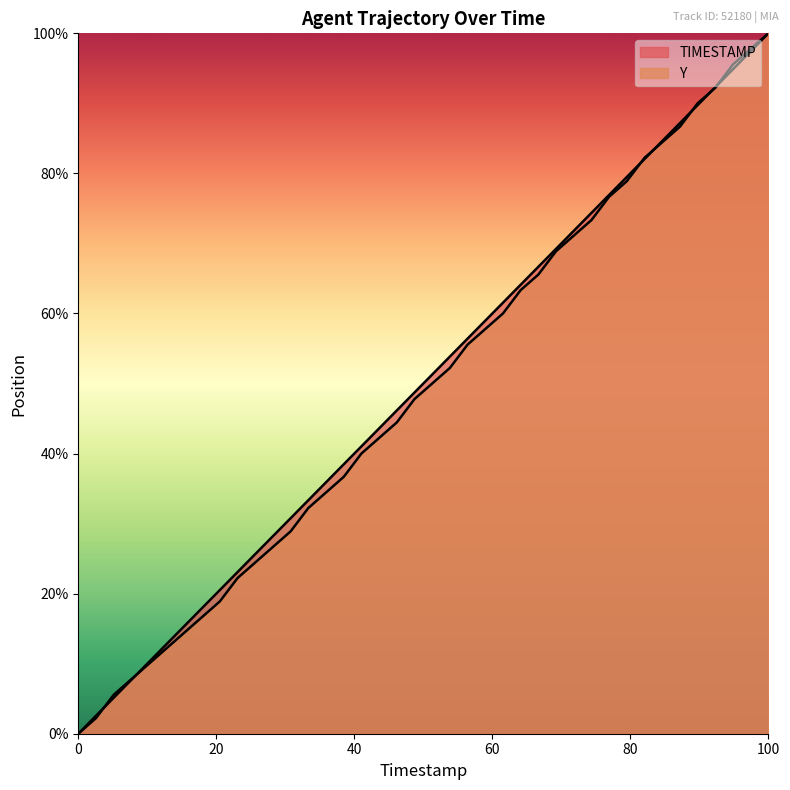

The Y series shows 10.3 at 8. True or false?

False